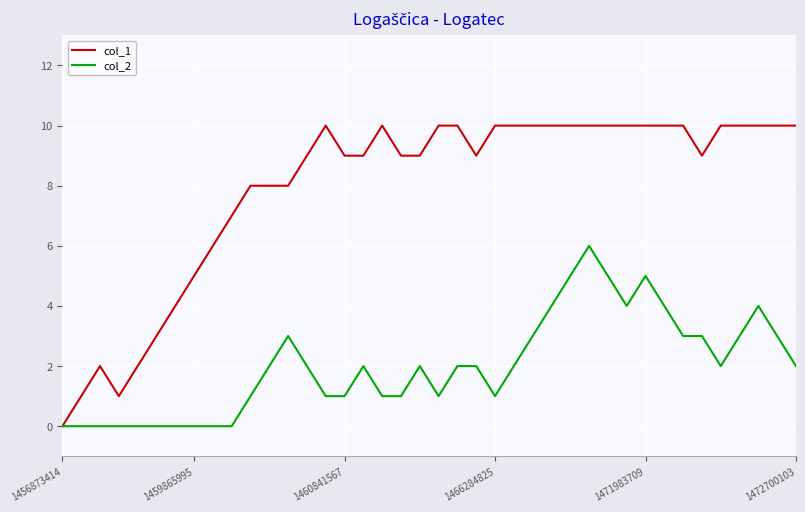

Rank the series by their maximum value, from lowest to highest.

col_2, col_1